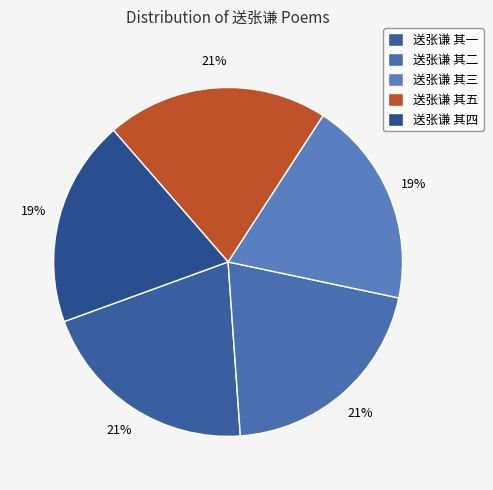

What is the total percentage of 送张谦 其二 and 送张谦 其五?

41.1%